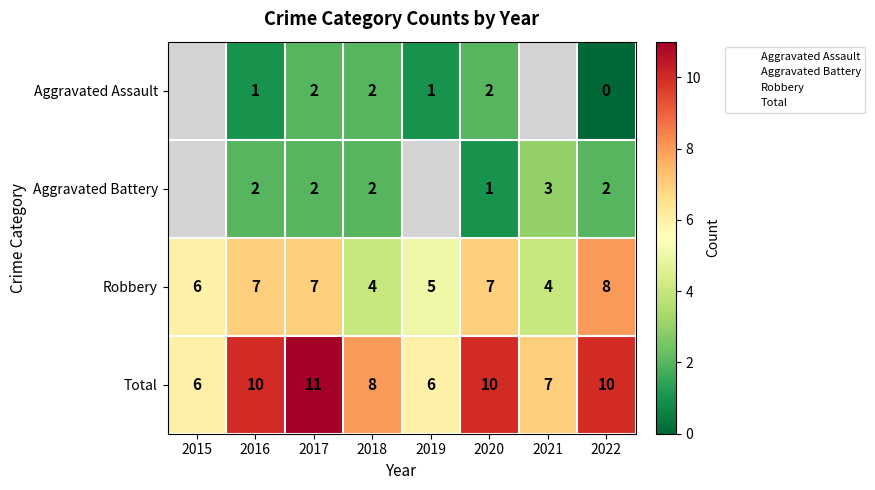

How many data points does each series have?

8